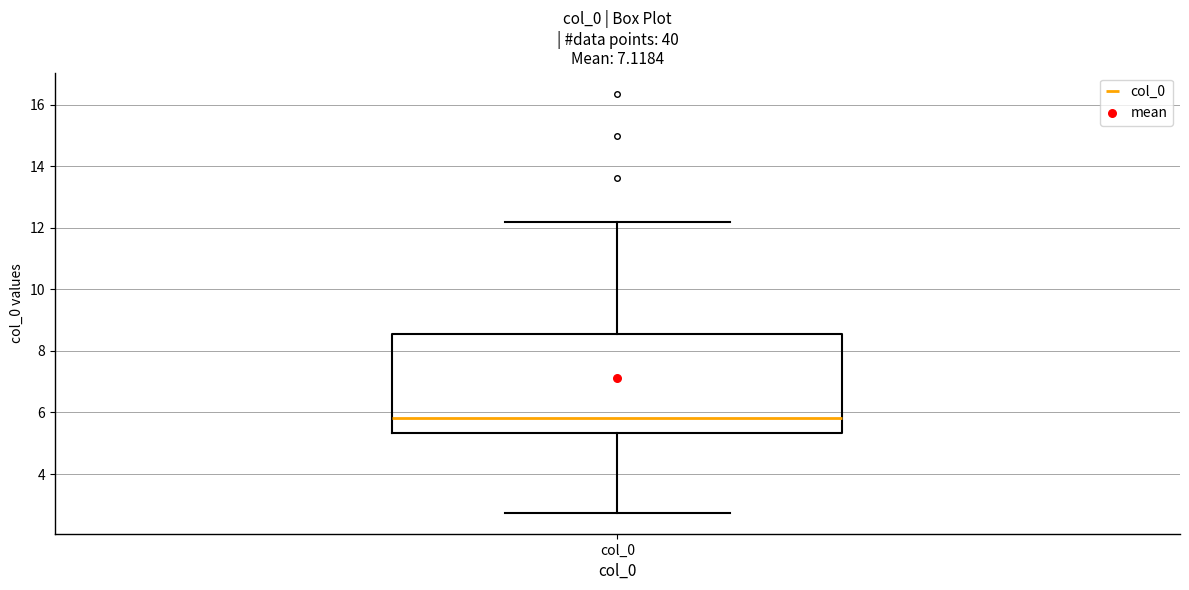

Transcribe this box plot: give where the median line is, the range the box spans, and where the two whiskers end, as read against the y-axis. The values are not printed on the chart, so give them approximately, as read against the axis.

median 5.8, box 5.4 to 8.6, whiskers 2.8 to 12.2